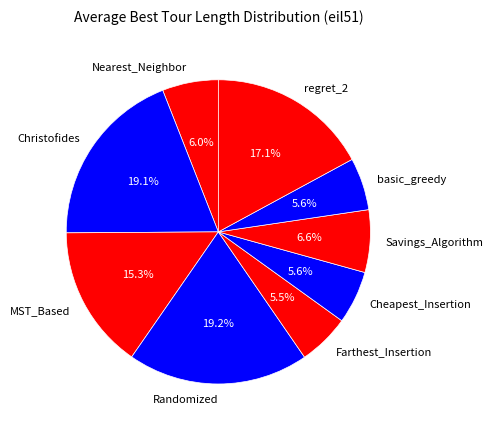

True or false: Cheapest_Insertion accounts for 19% of the total.

False